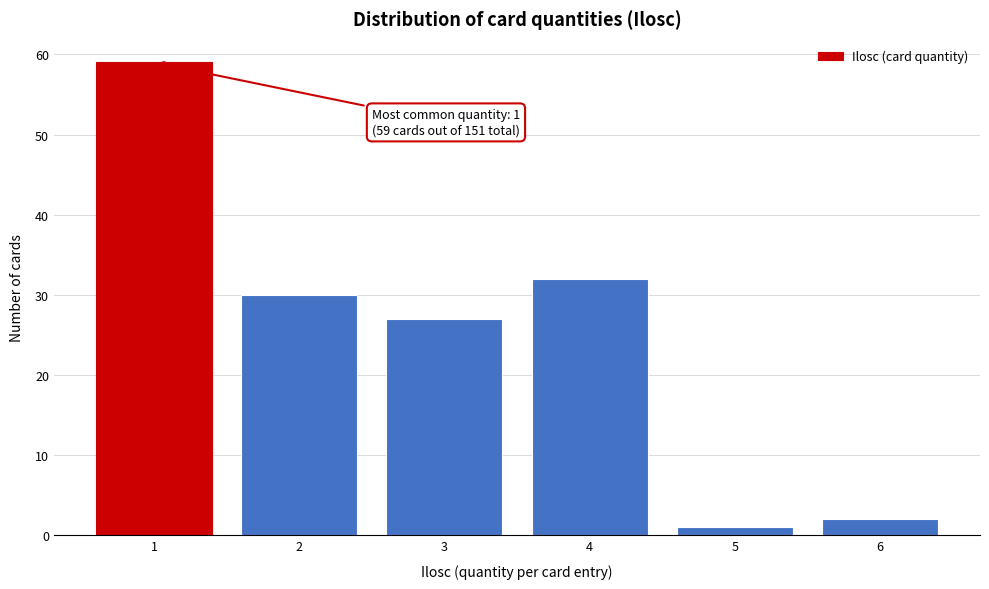

Reading left to right, transcribe all the data shown in this chart.

59	30	27	32	1	2